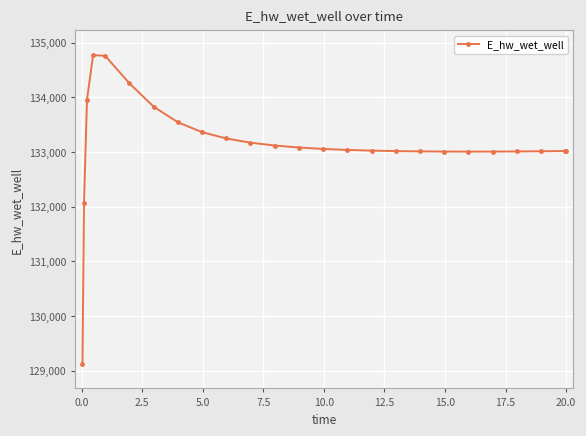

What is the value of the 1st point from the left?

129124.3